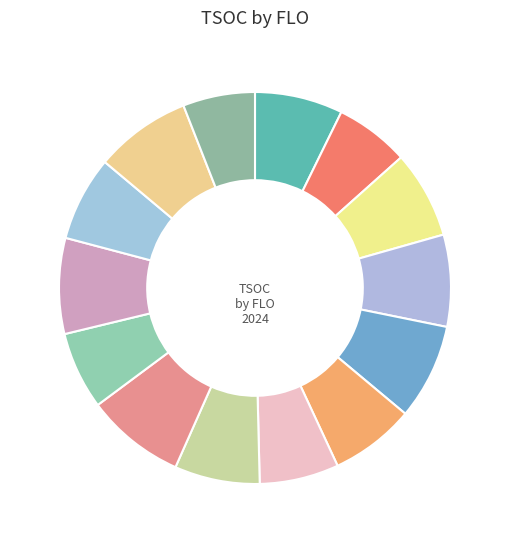

Is there a majority slice in this chart?

No